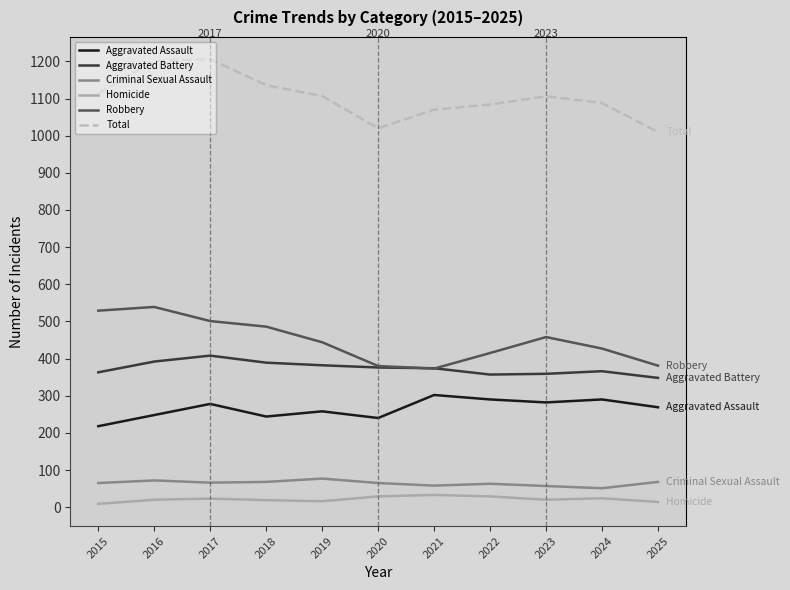

Is it true that Aggravated Battery equals 363 at 2015?

True